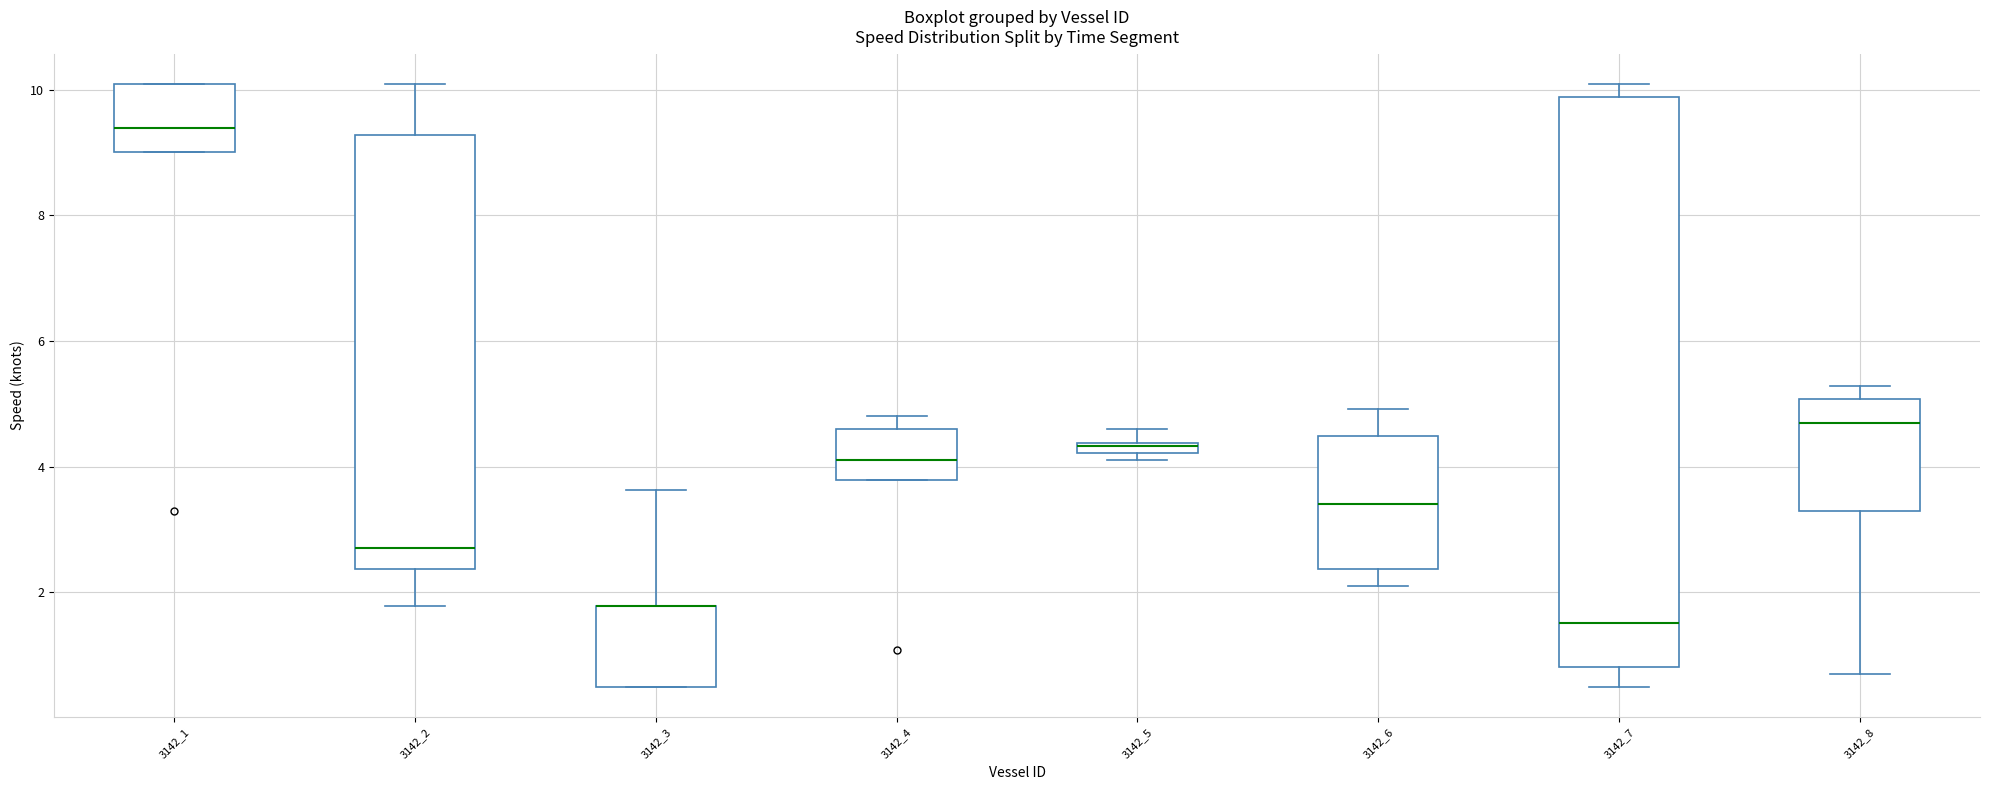

Comparing the boxes themselves (not the whiskers), which one is the tallest?

3142_7